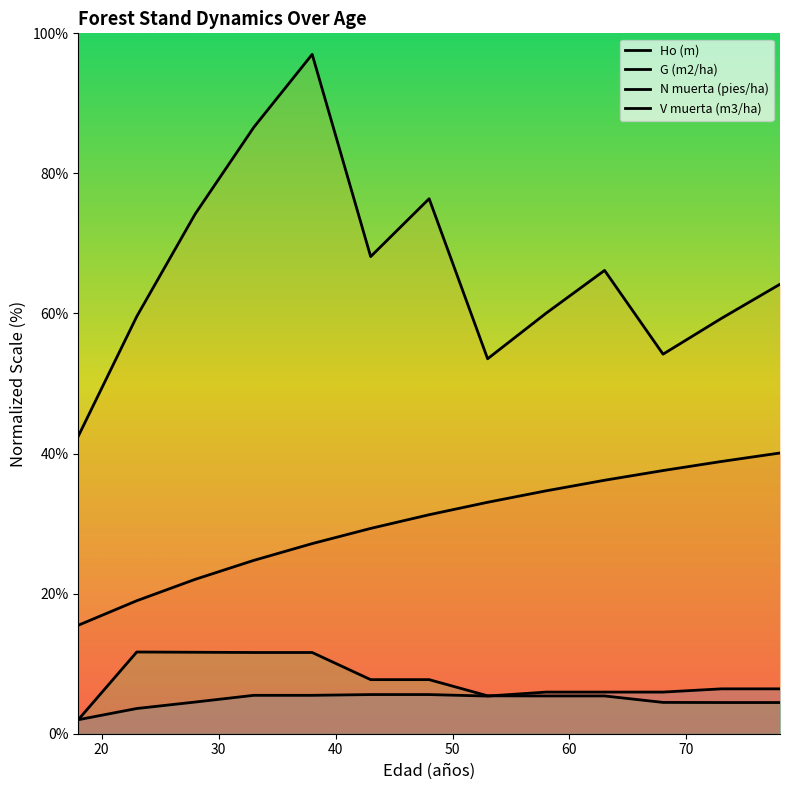

How many lines are shown in the chart?

4